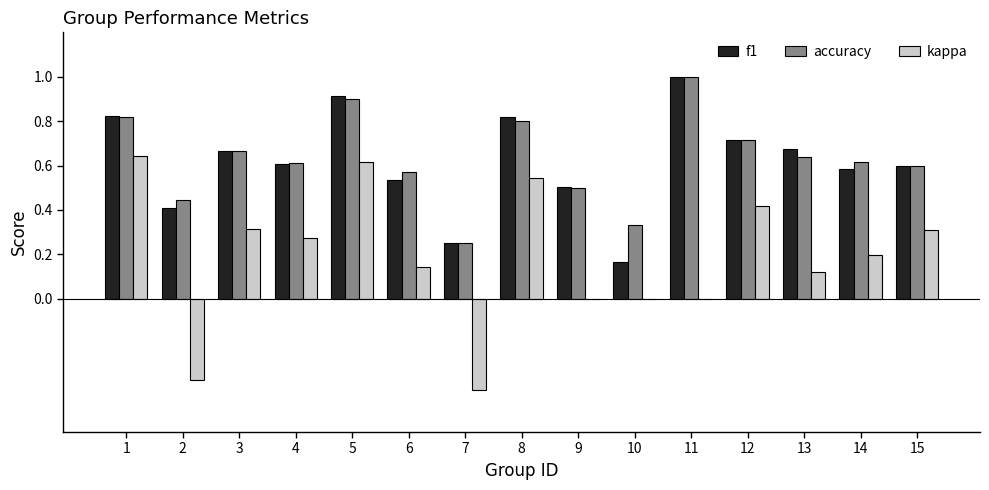

Count the number of data series in this chart.

3